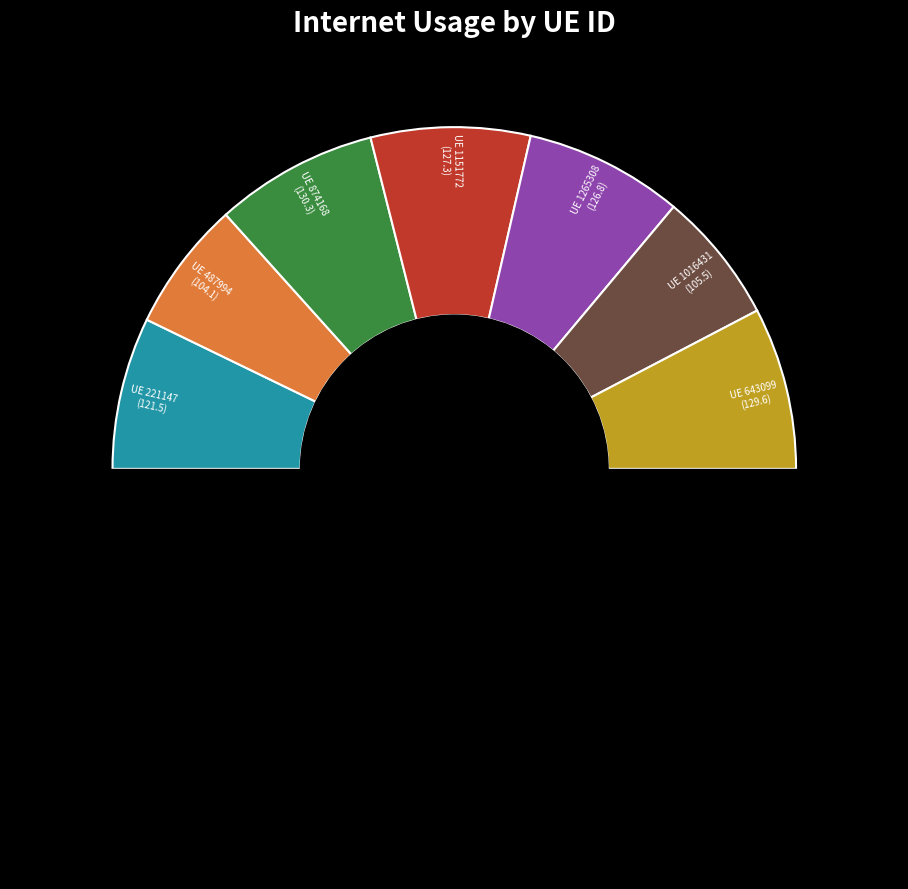

Is there any slice that represents more than half of the pie?

No